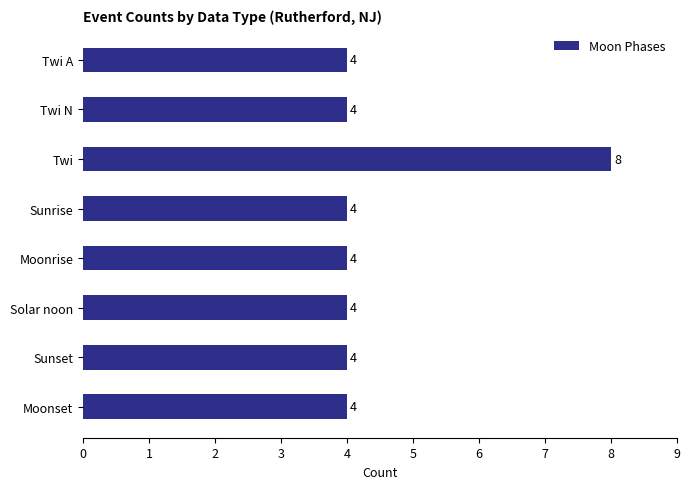

What is the greatest value displayed?

8